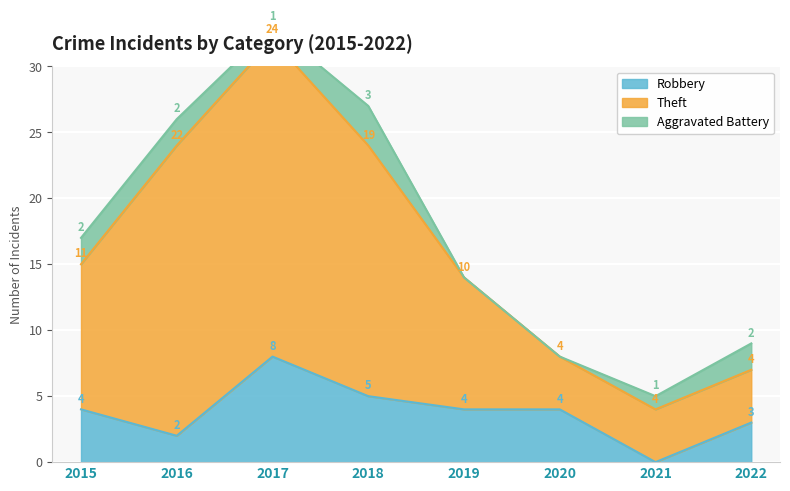

True or false: Theft has more than 1 points higher than both neighbors.

False